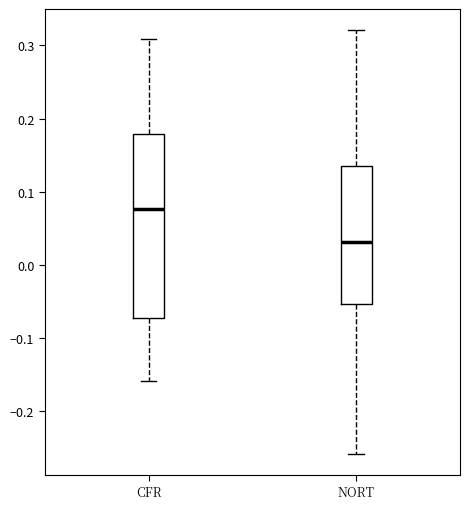

Reading left to right, read every box against the y-axis: the position of its median line, the range the box covers, and the ends of its whiskers. The values are not printed on the chart, so give them approximately, as read against the axis.

CFR: median 0.08, box -0.07 to 0.18, whiskers -0.16 to 0.31
NORT: median 0.03, box -0.05 to 0.14, whiskers -0.26 to 0.32